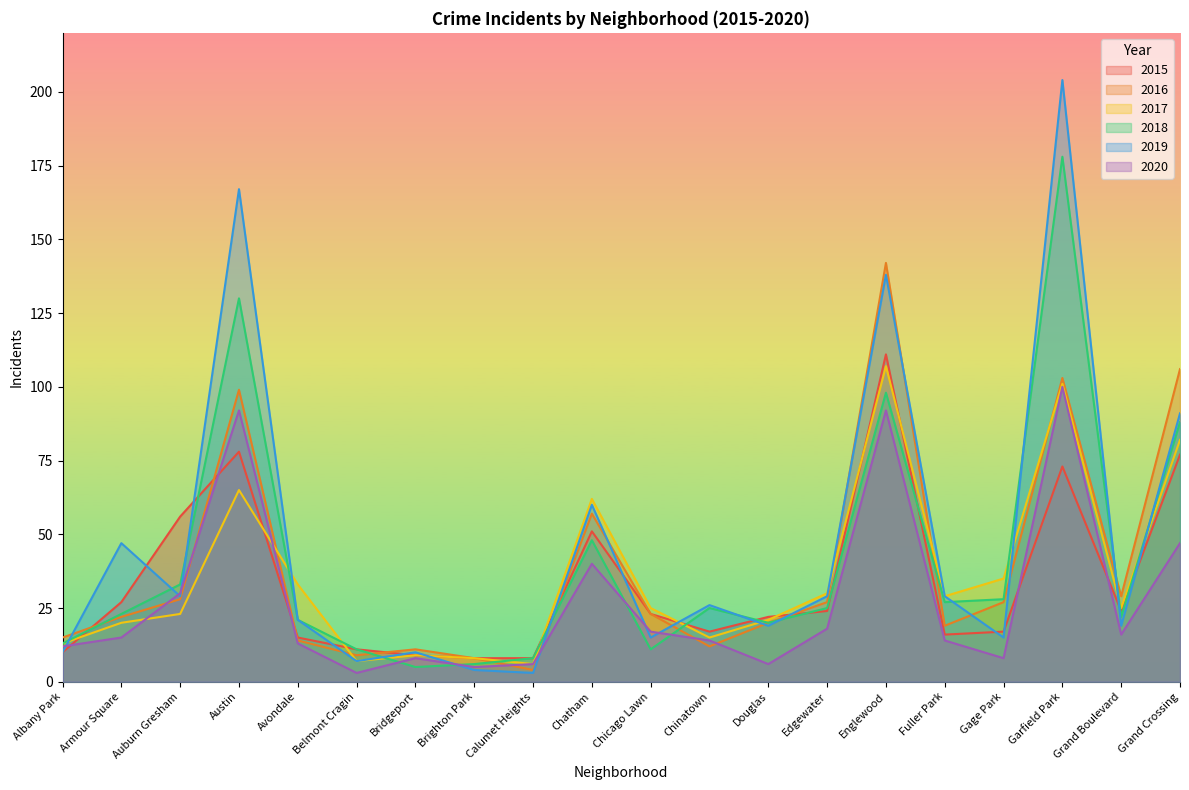

True or false: 2019 has a value of 4 at Belmont Cragin.

False